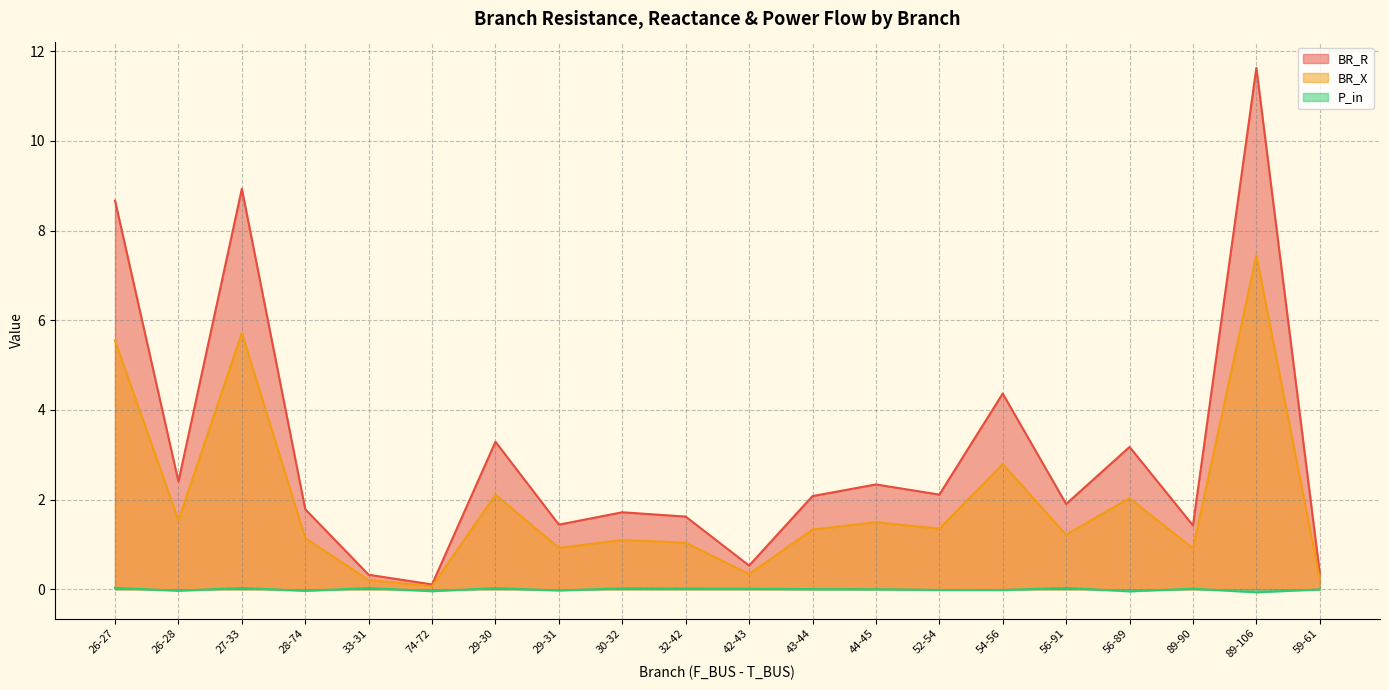

At which label does P_in first exceed 0?

26-27